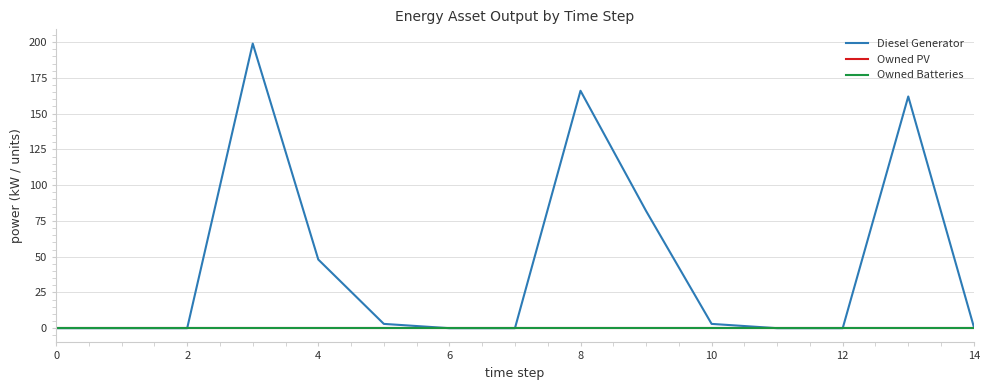

Does the chart display data point markers on the line(s)?

No